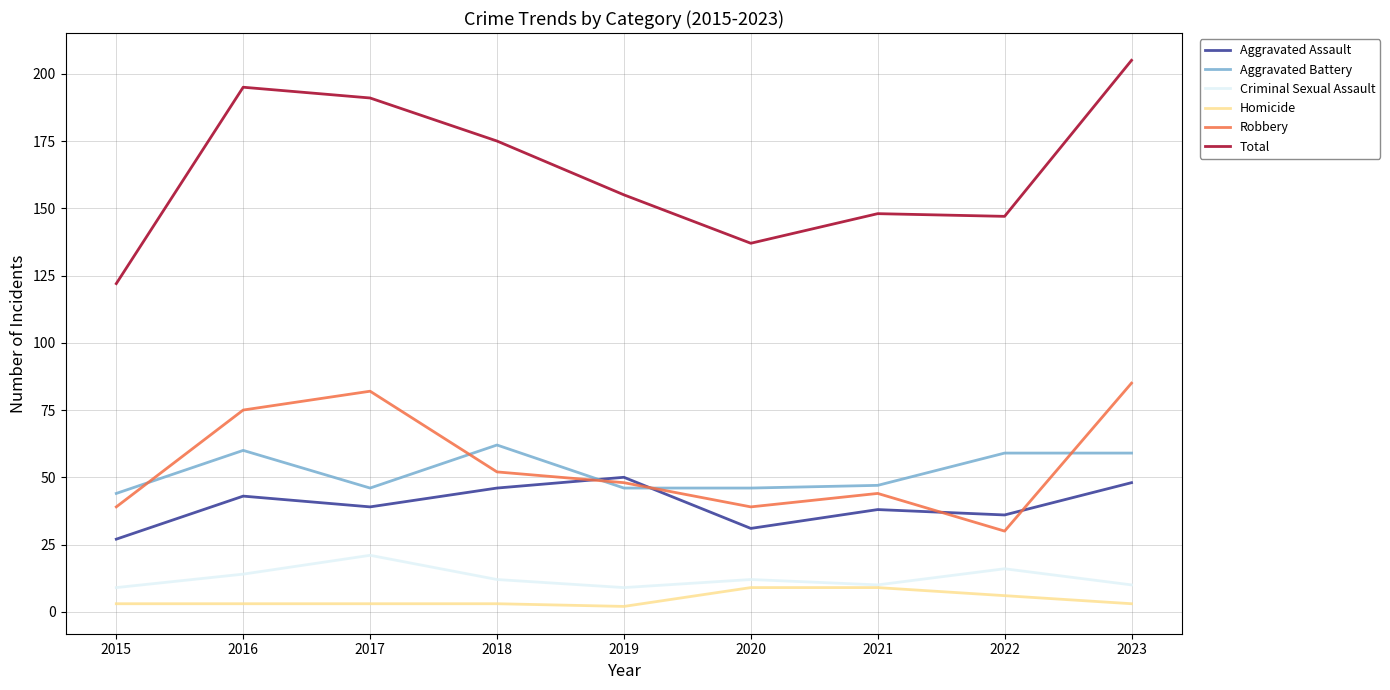

Which series has the largest range (max minus min)?

Total